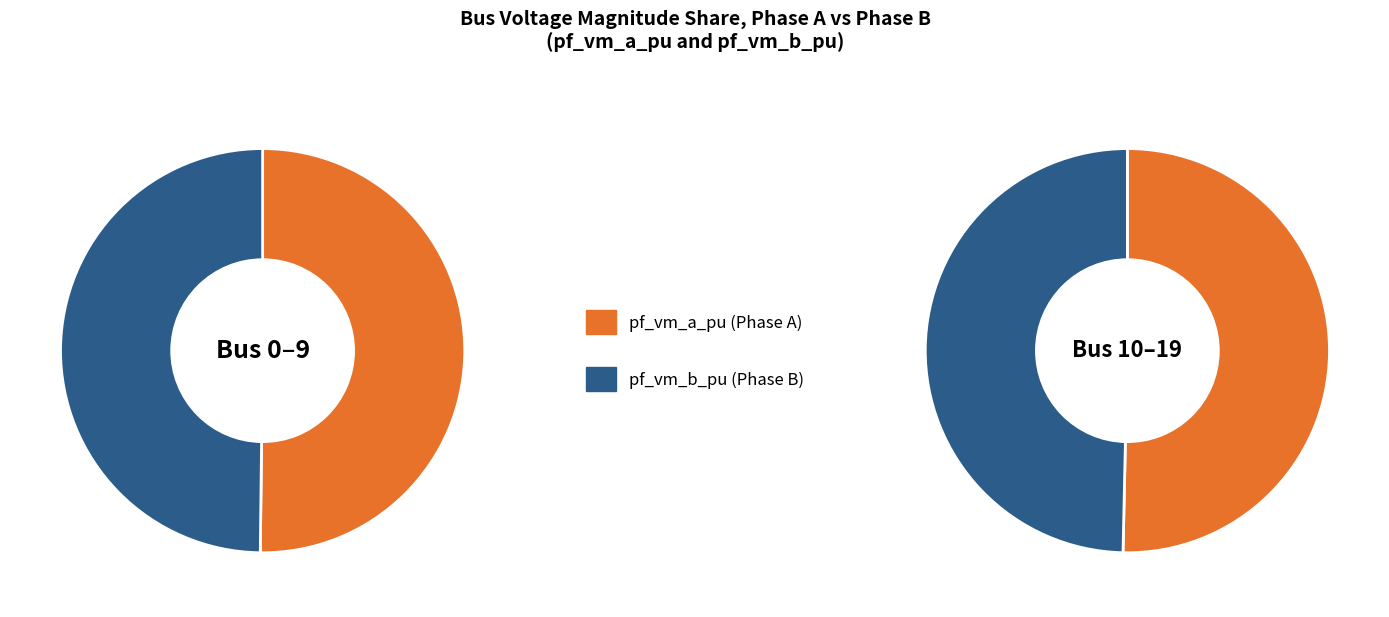

Rank the series at 5 from lowest to highest value.

pf_vm_b_pu, pf_vm_a_pu